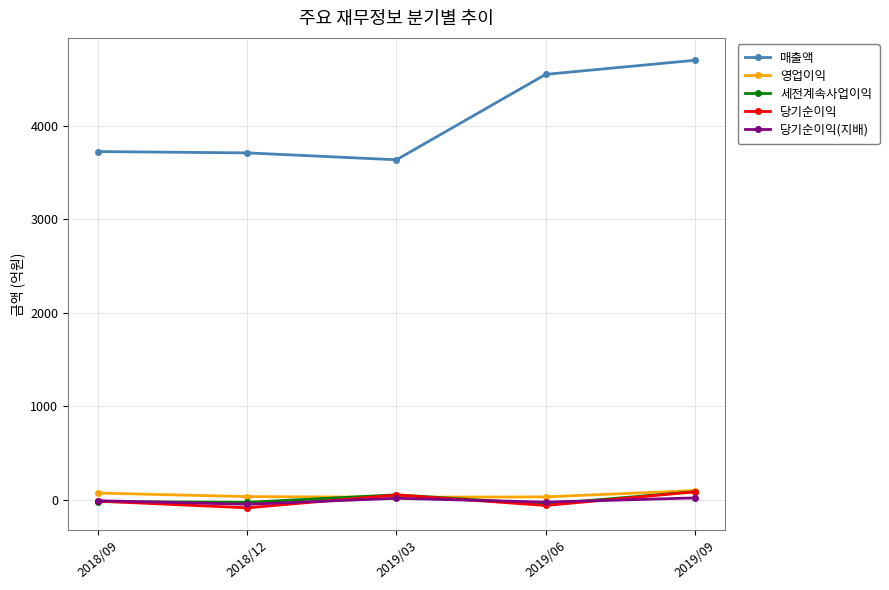

How many values in the 당기순이익 series are below -15?

2